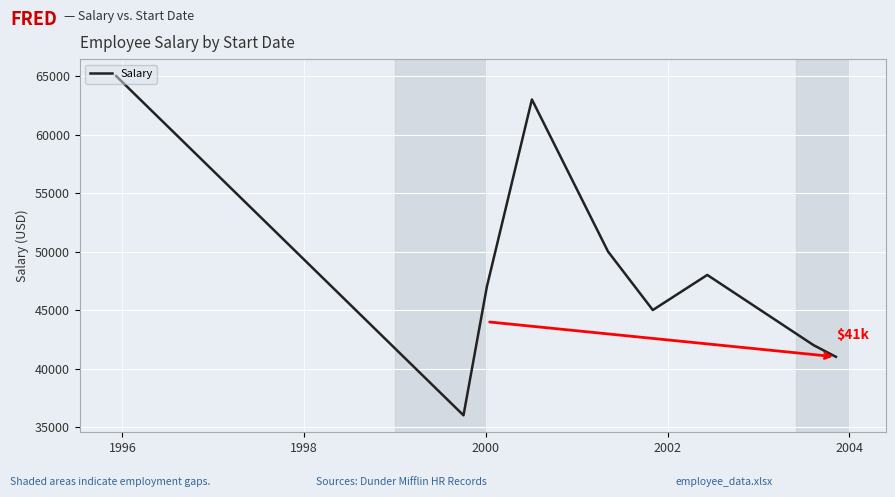

What is the sum of all values?

437000